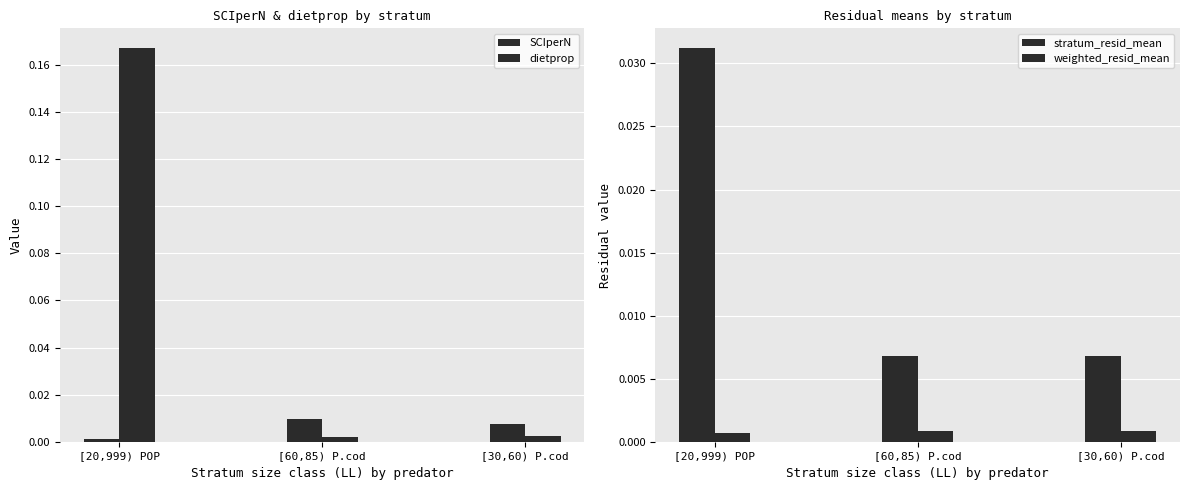

True or false: dietprop has a value of 0.0 at [30,60) P.cod.

False